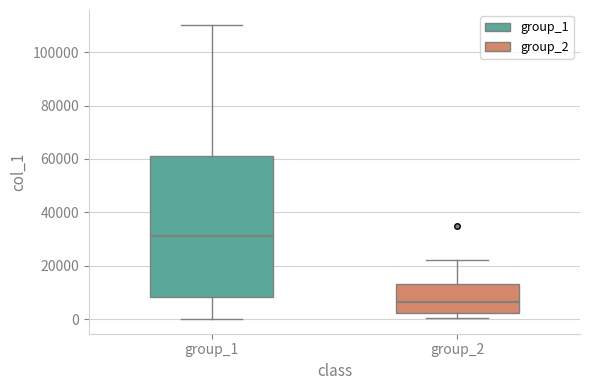

Reading left to right, read every box against the y-axis: the position of its median line, the range the box covers, and the ends of its whiskers. The values are not printed on the chart, so give them approximately, as read against the axis.

group_1: median 32000, box 8000 to 62000, whiskers 0 to 110000
group_2: median 6000, box 2000 to 14000, whiskers 0 to 22000